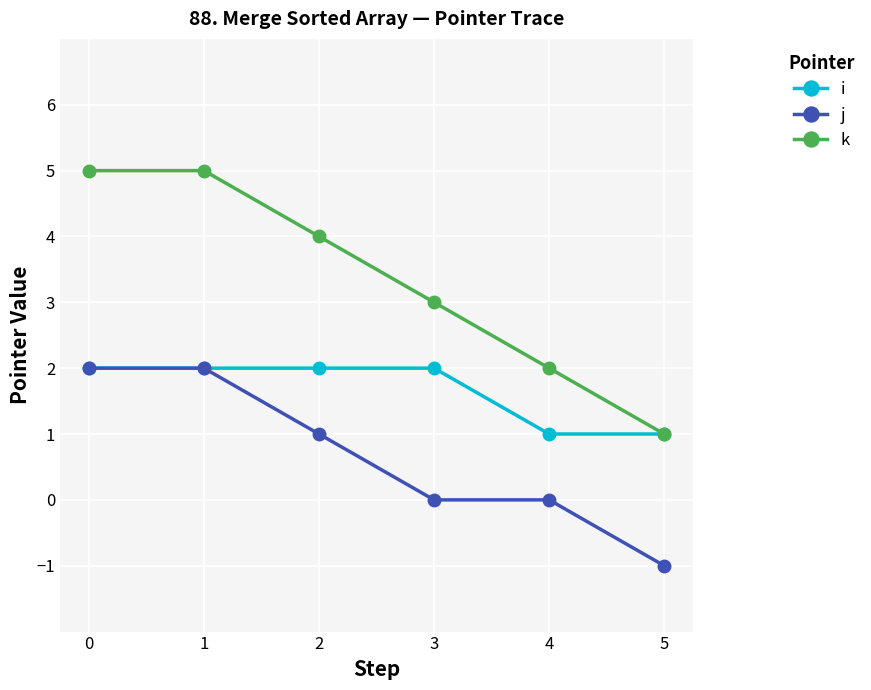

What are all the series names shown in the legend?

i, j, k